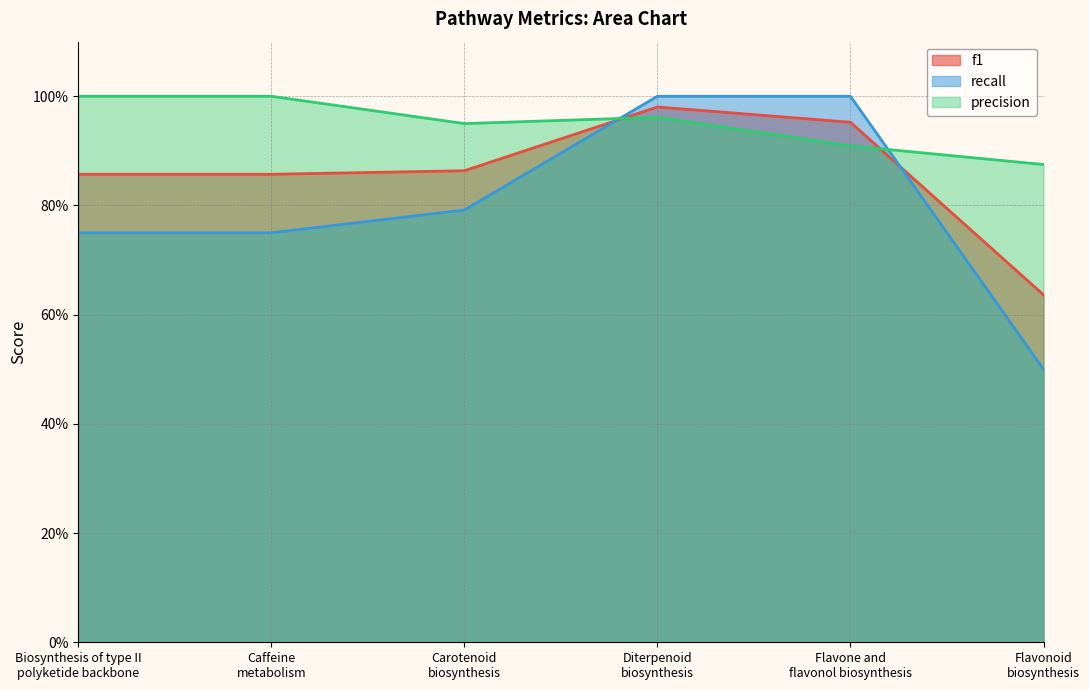

What is the spread (max minus min) of values at Caffeine
metabolism?

0.2